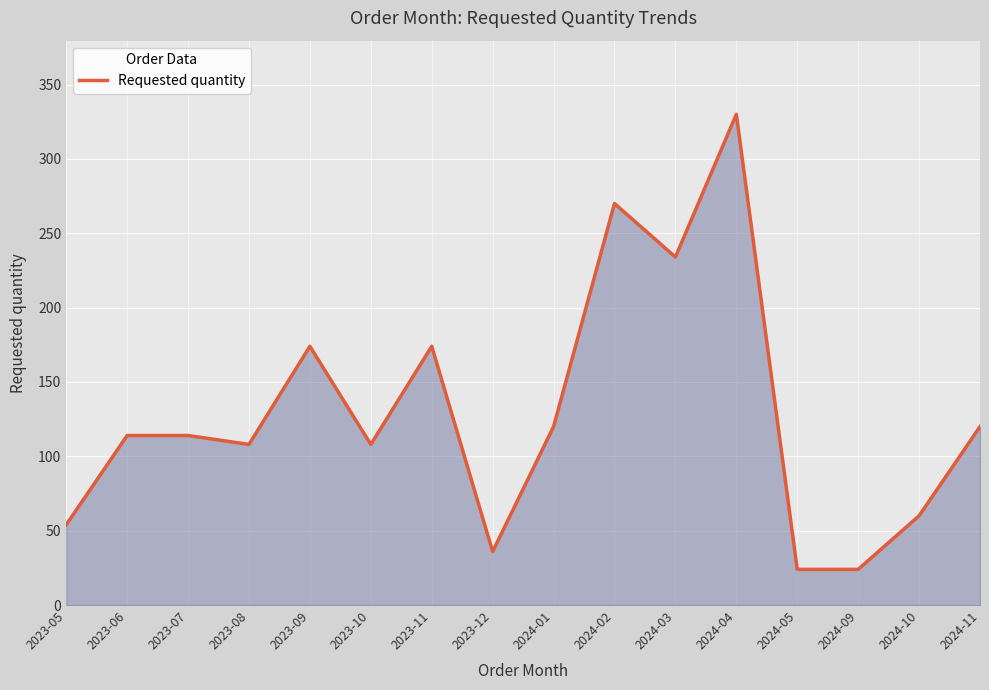

What is the difference between the values at 2024-09 and 2023-07?

90